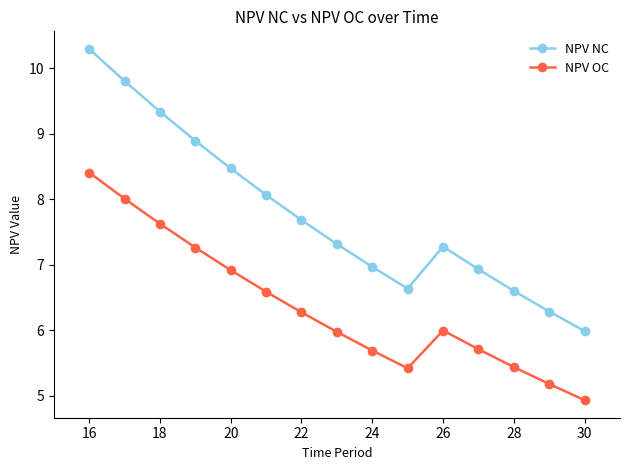

Is this an area chart (filled region under the line)?

No